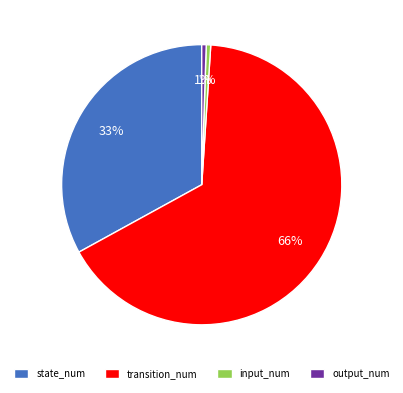

True or false: transition_num accounts for 54% of the total.

False